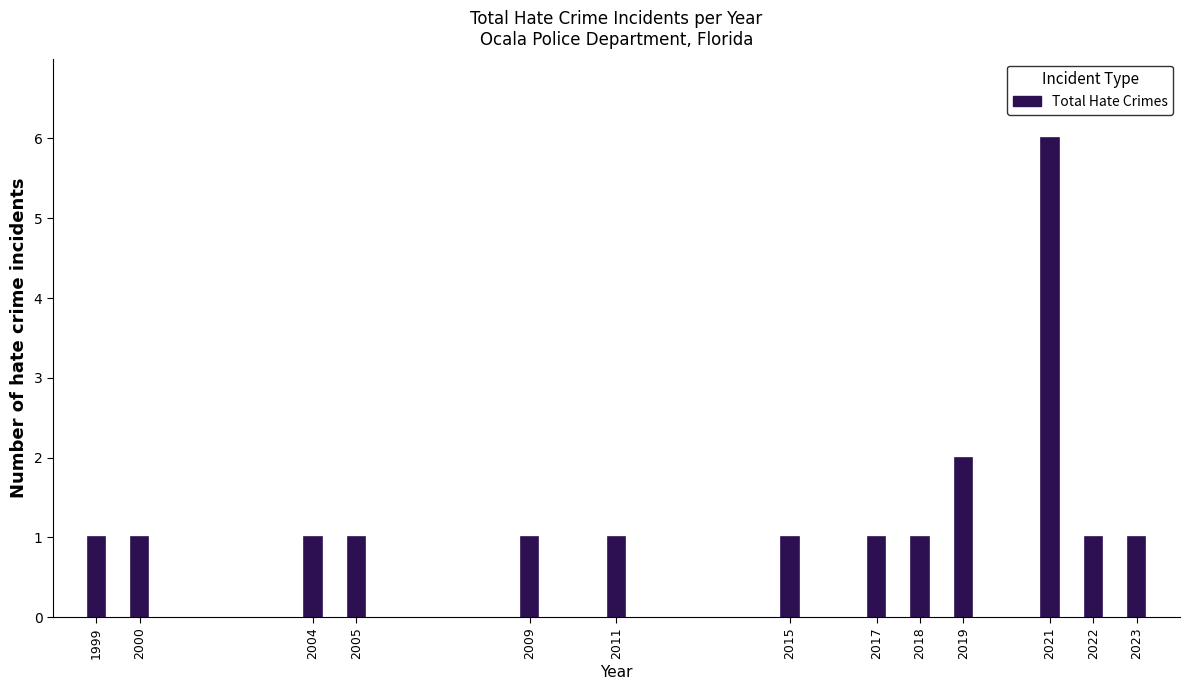

Reading left to right, transcribe all the data shown in this chart.

1	1	1	1	1	1	1	1	1	2	6	1	1